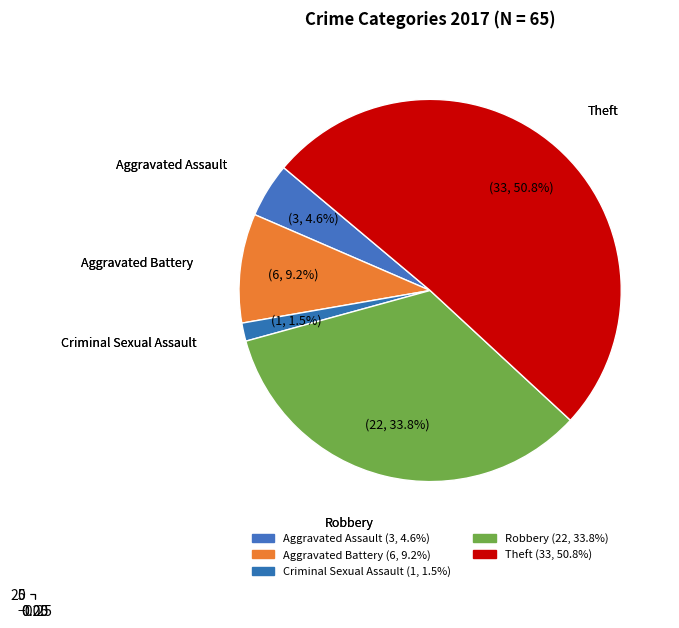

Which slice represents more than half of the pie?

Theft